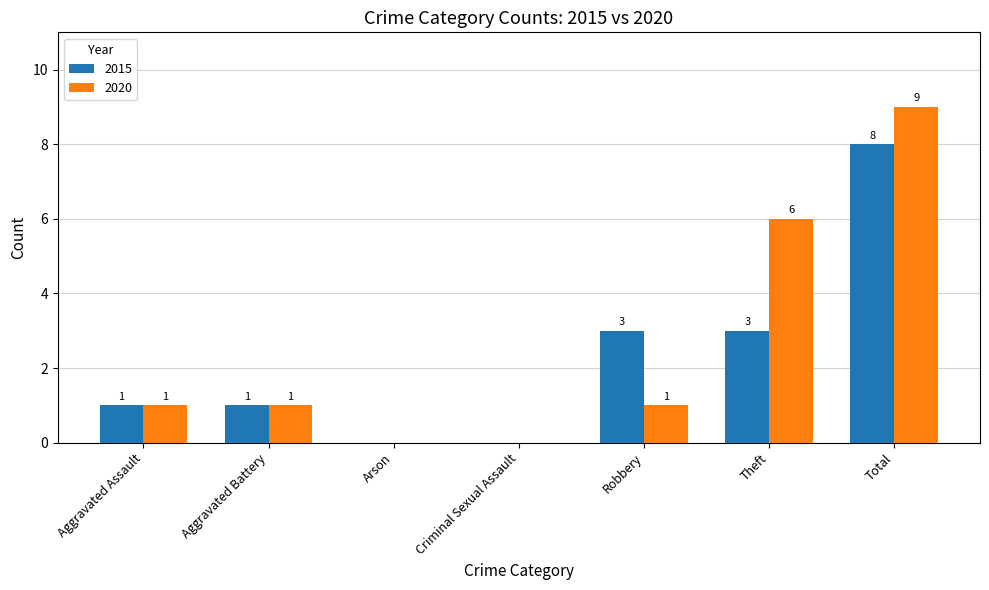

Reading left to right, list all the values displayed in this chart.

2015: 1	1	0	0	3	3	8
2020: 1	1	0	0	1	6	9